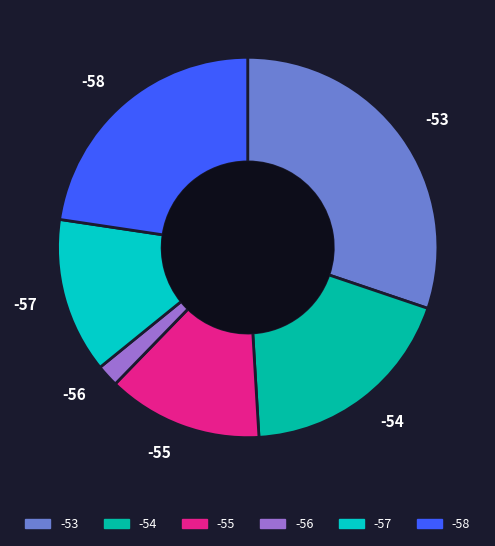

Is the sum of -57 and -56 greater than half?

No